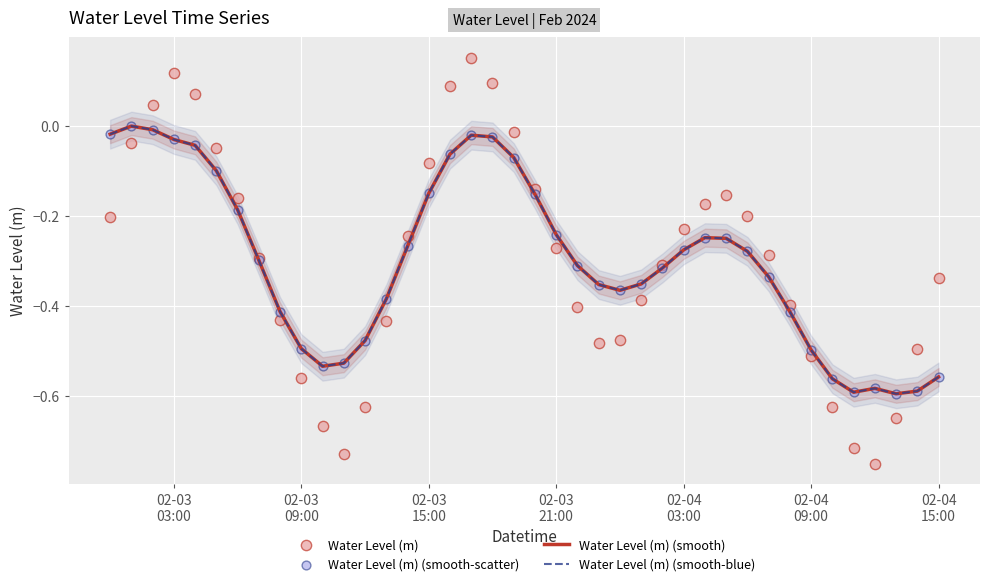

What are all the series names shown in the legend?

Water Level (m) (smooth), Water Level (m) (smooth-blue), Water Level (m), Water Level (m) (smooth-scatter)